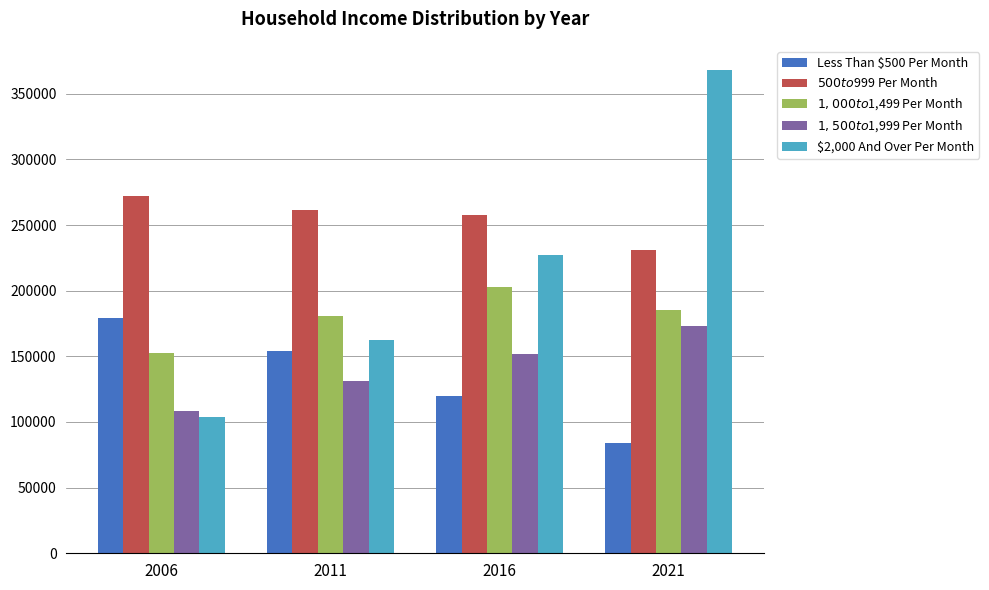

What is the minimum value shown in the chart?

83640